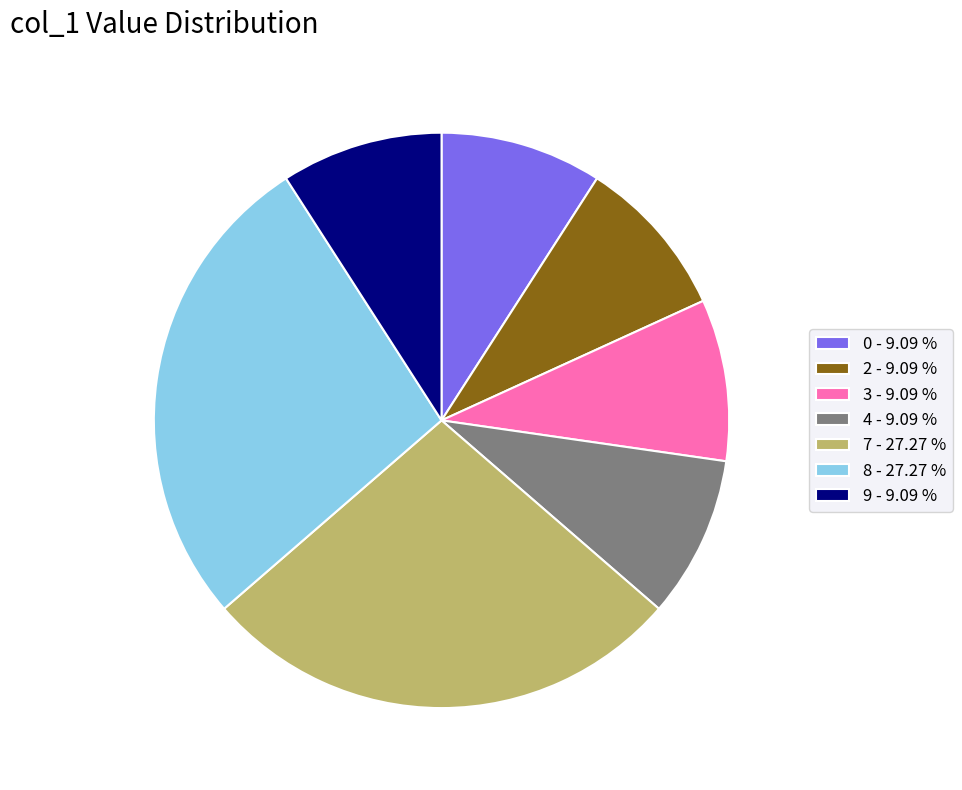

Does any single category account for the majority?

No